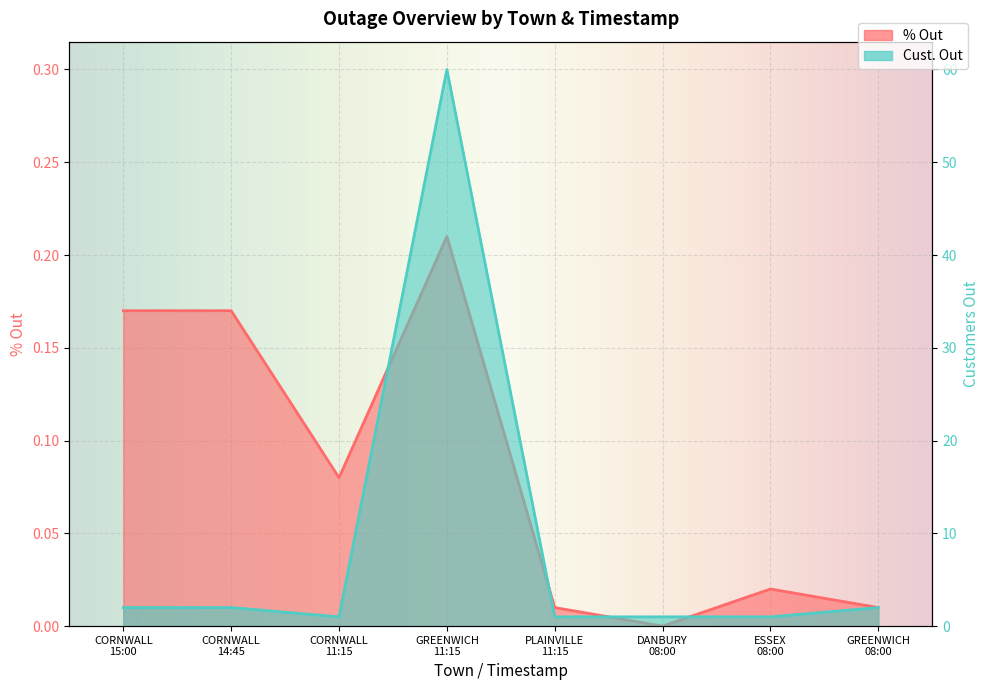

The % Out series shows 0.0 at ESSEX
08:00. True or false?

True